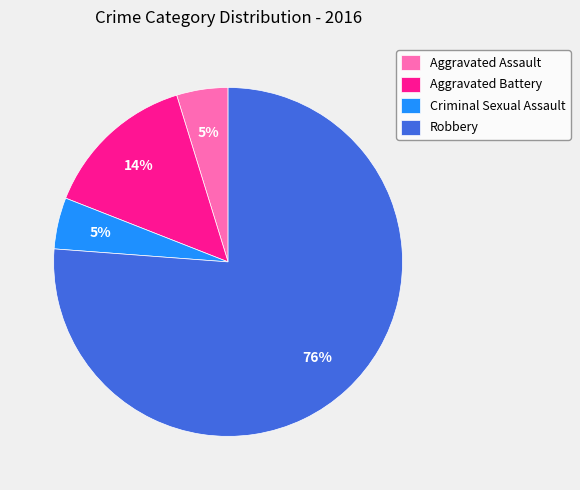

How many segments does this pie chart have?

4